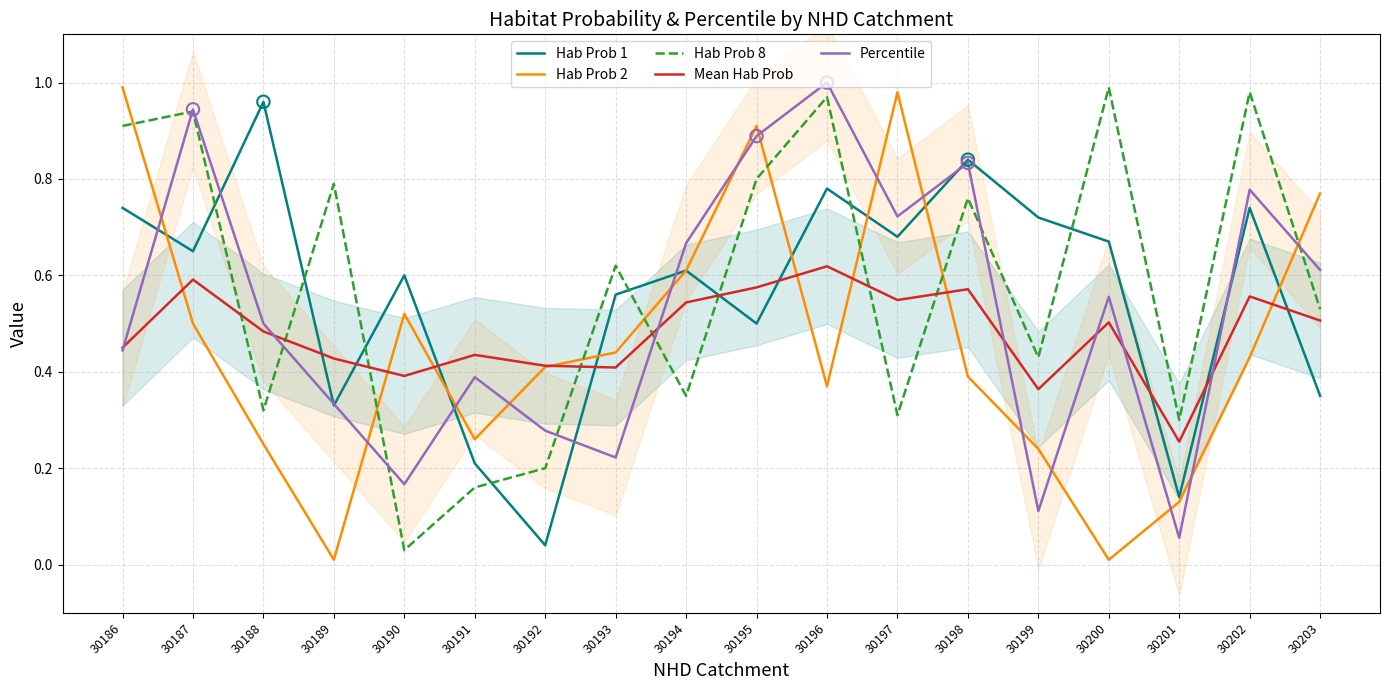

Which series has the largest Y range (max minus min)?

Hab Prob 2